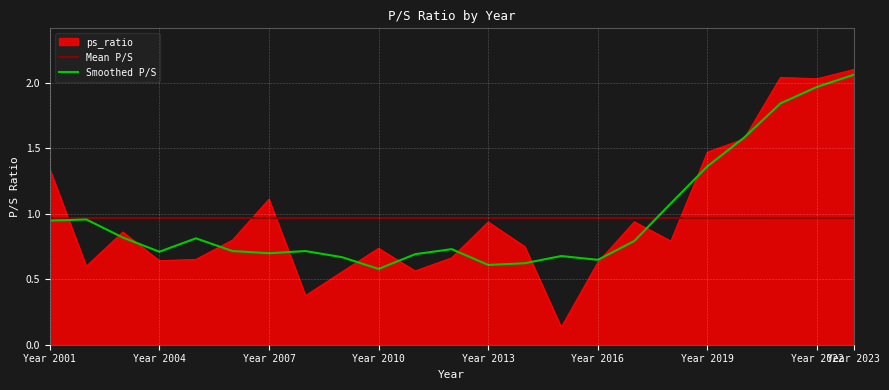

At which label does Smoothed P/S reach its peak?

Year 2023